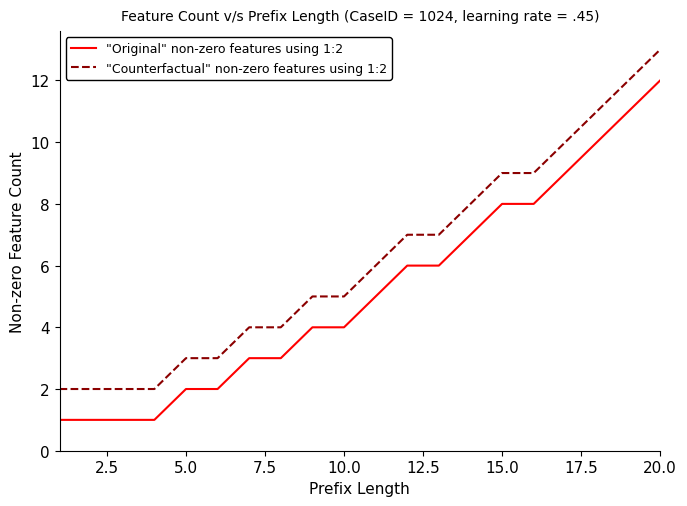

List the series in order of their peak value, highest first.

"Counterfactual" non-zero features using 1:2, "Original" non-zero features using 1:2